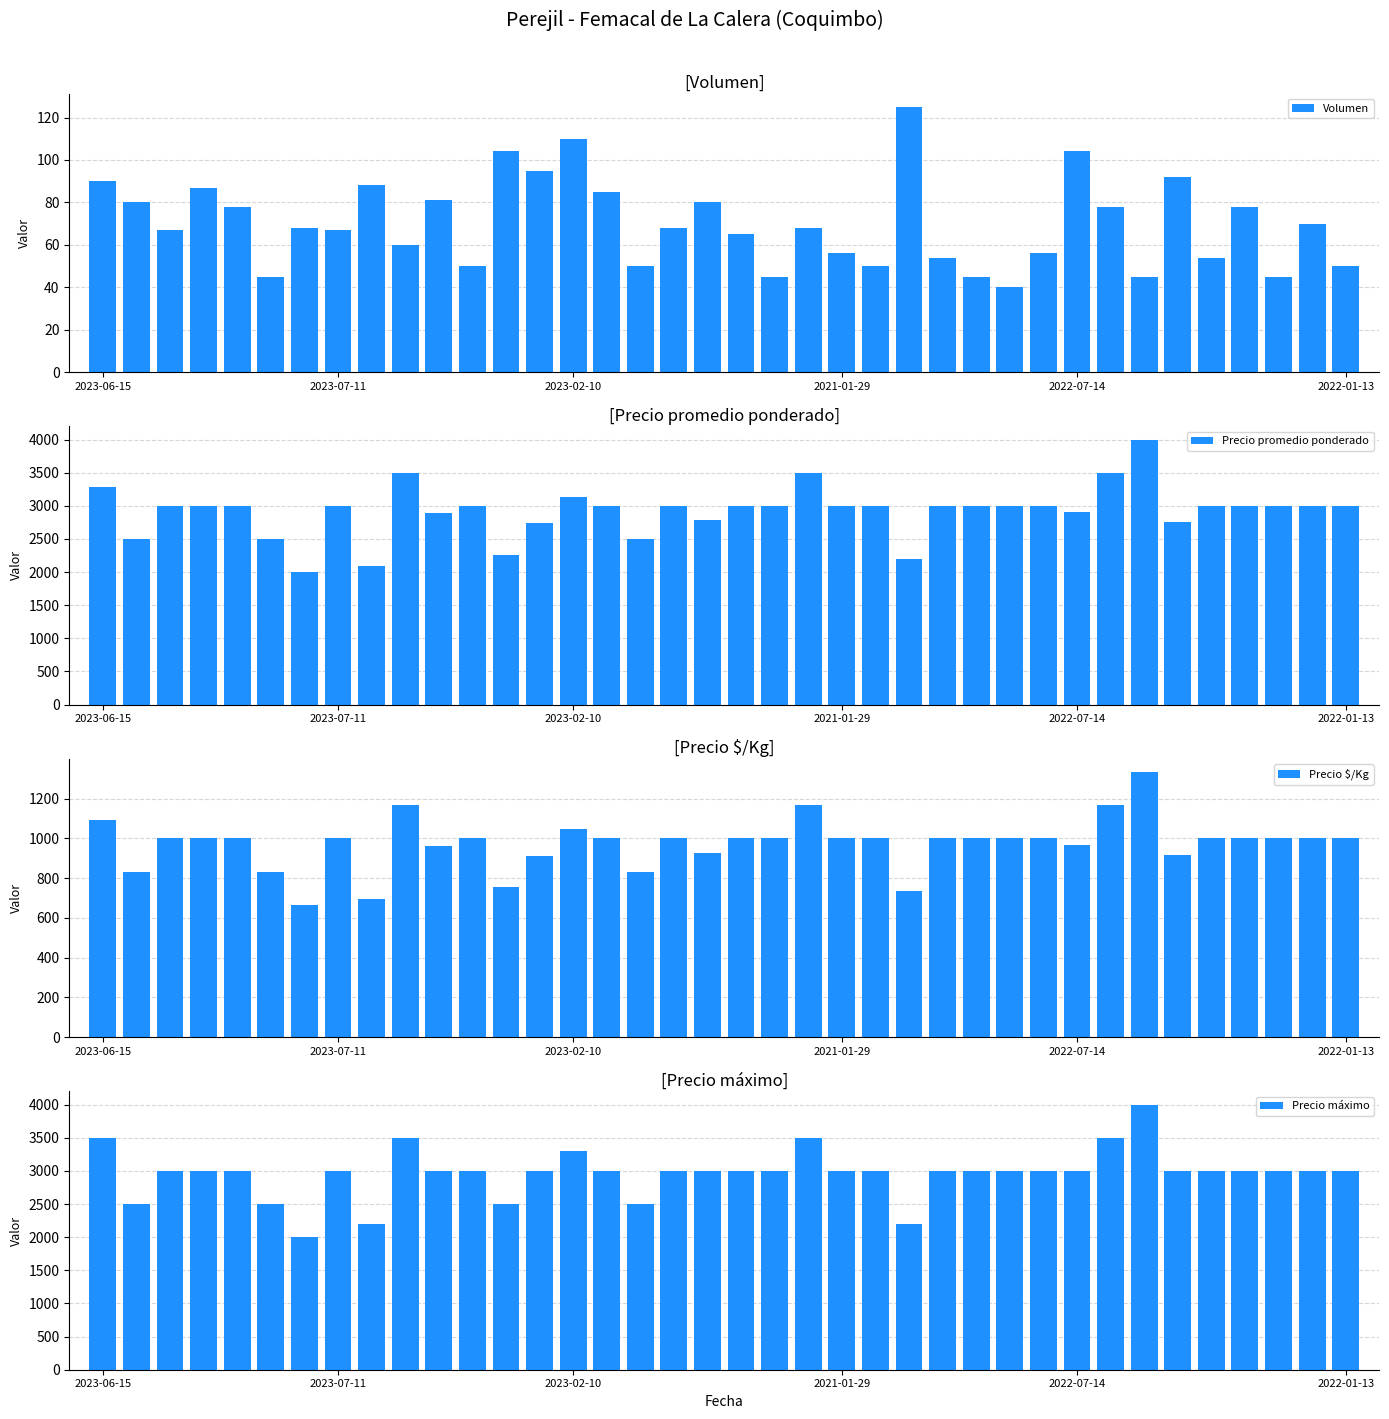

At which label does Precio promedio ponderado reach its peak?

31